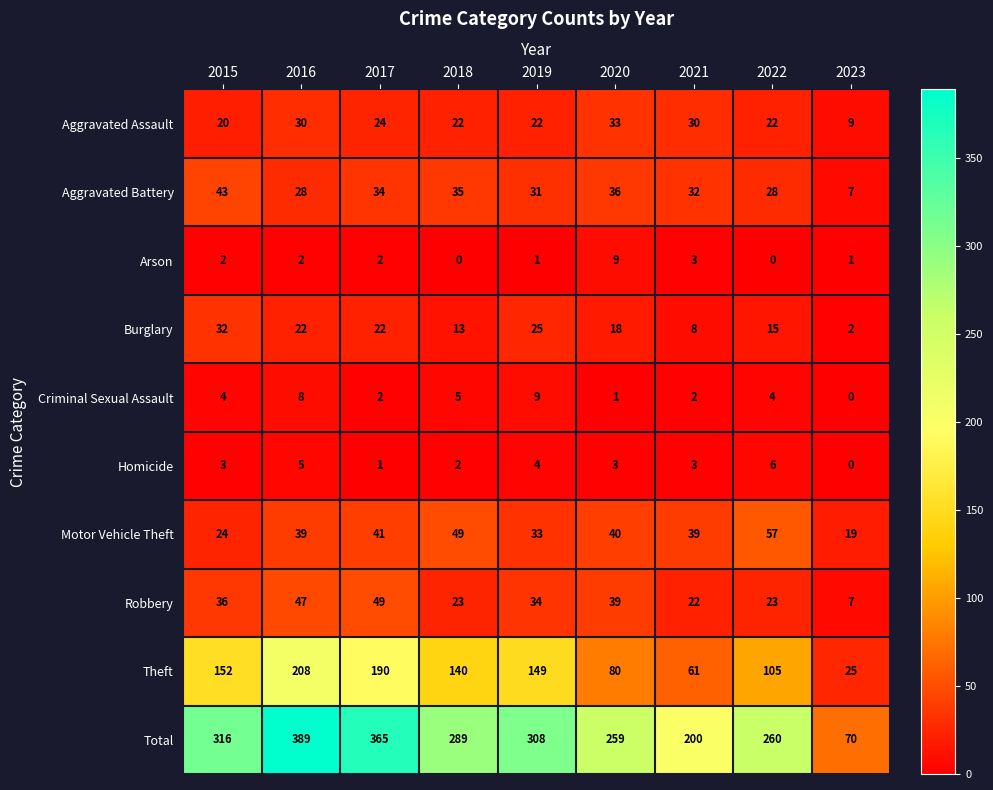

Which label corresponds to the largest value in the chart?

2016